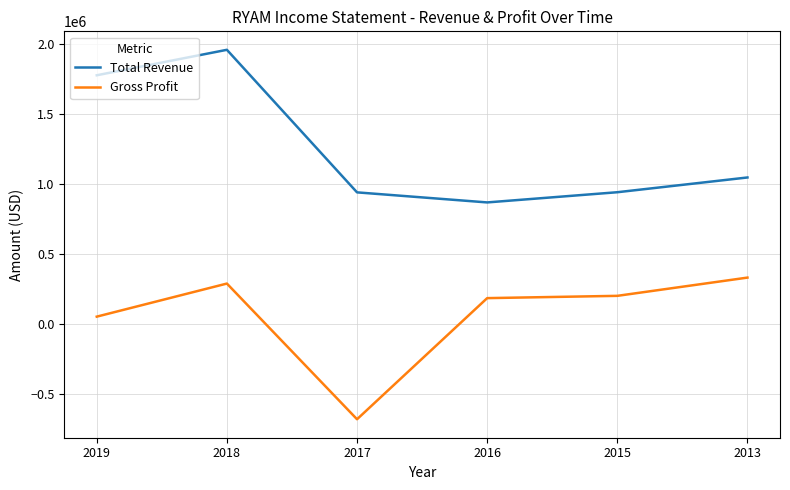

Where is the first local maximum for Total Revenue?

2018